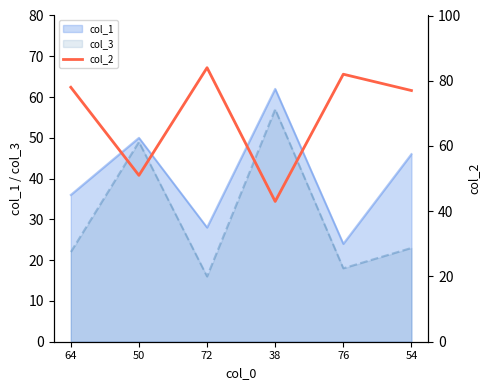

What value does the data have at 72, to the nearest 10?

80